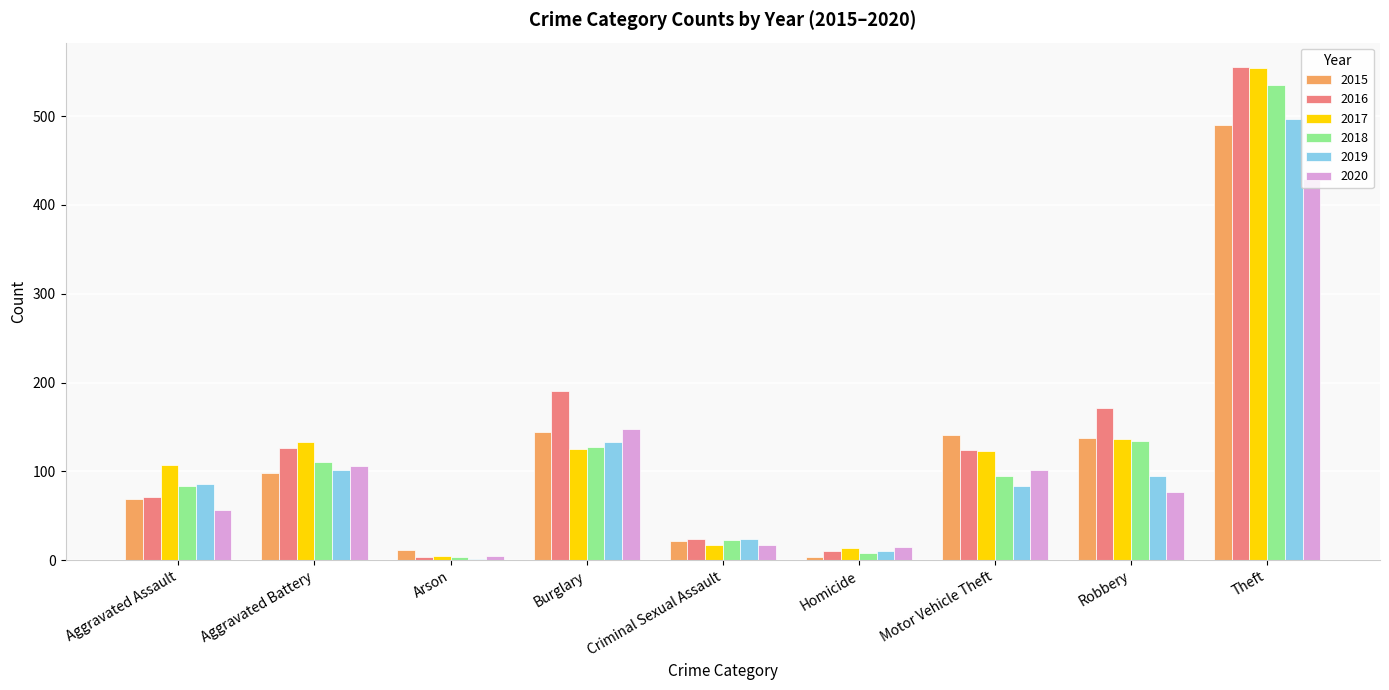

What are all the series names shown in the legend?

2015, 2016, 2017, 2018, 2019, 2020